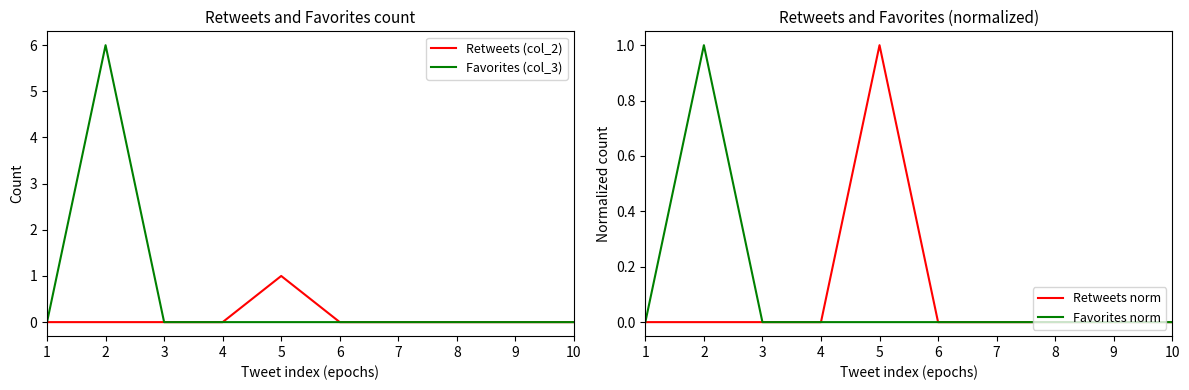

The Favorites (col_3) series shows -3 at 5. True or false?

False